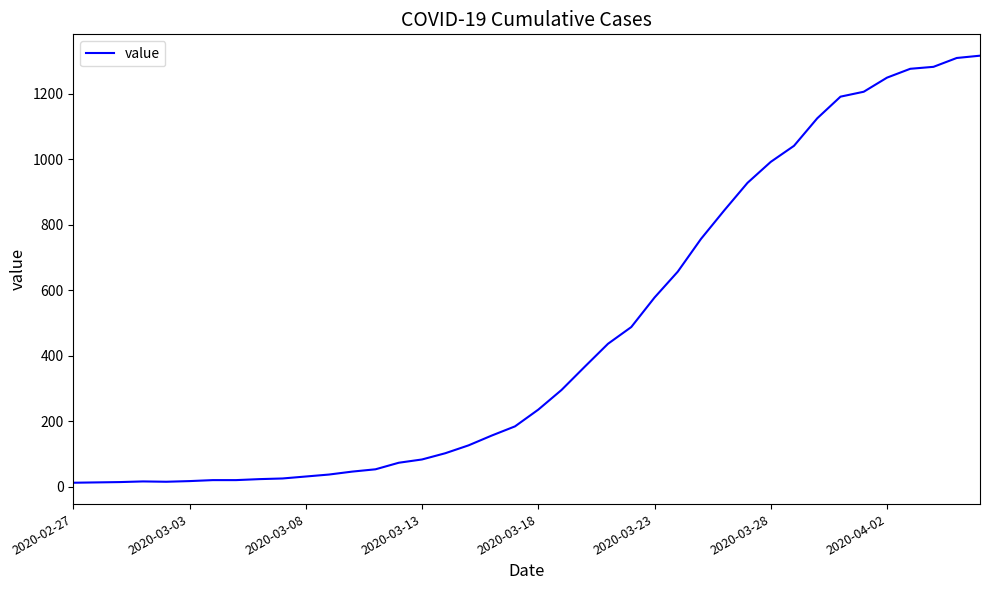

What is the greatest value displayed?

1316